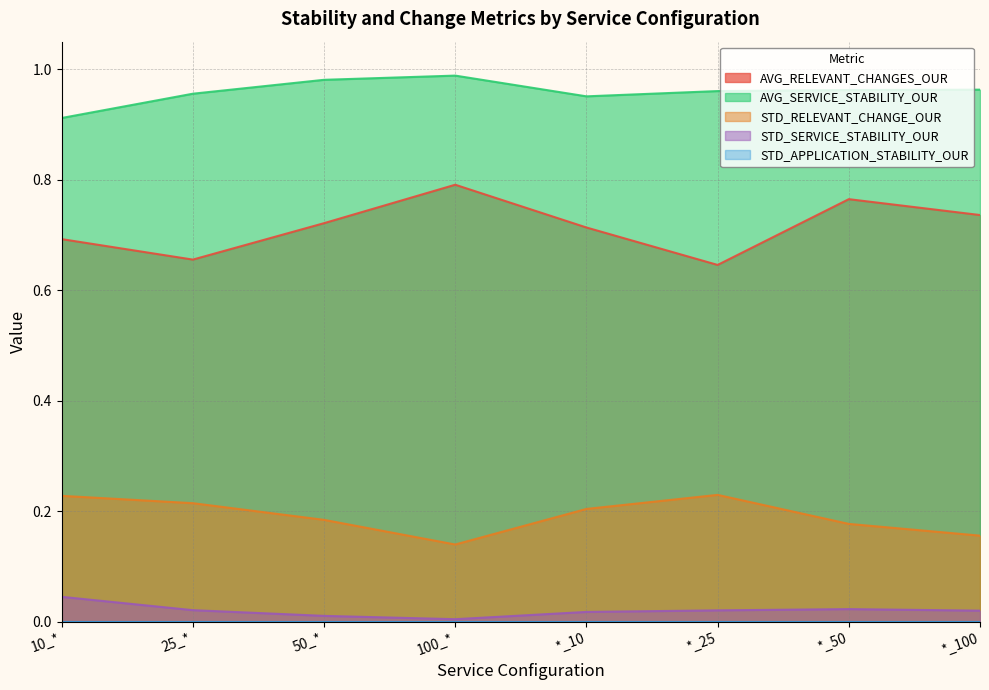

What is the spread (max minus min) of values at 50_*?

1.0